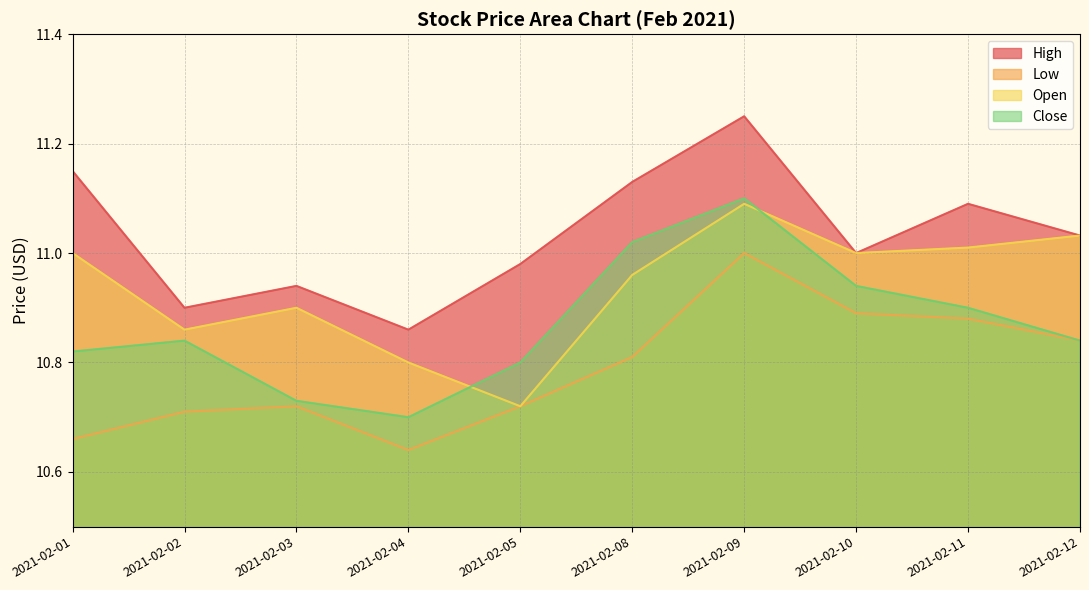

What is the difference between the highest and lowest values at 2021-02-05?

0.3